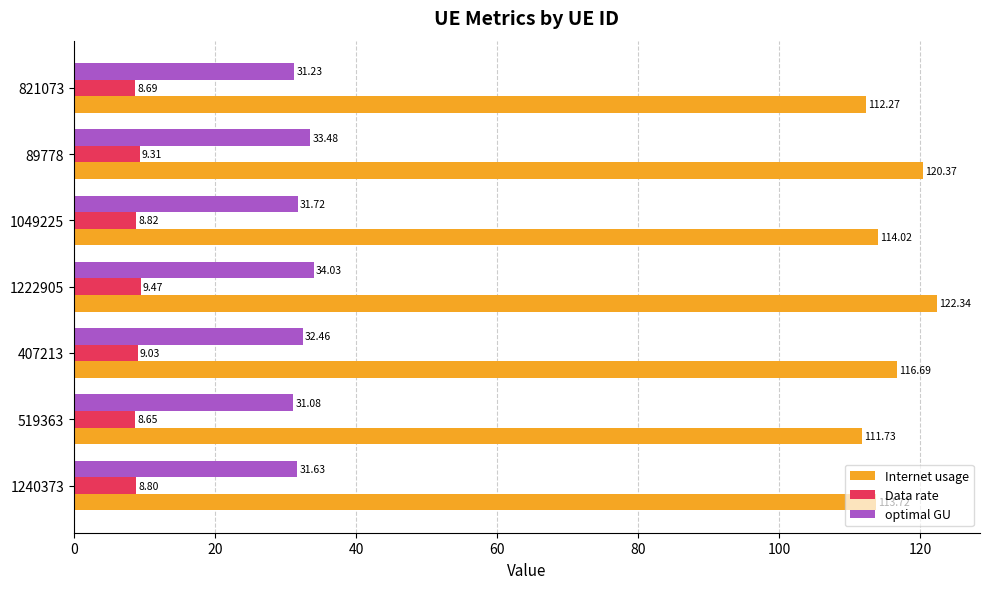

How many series are shown in this chart?

3